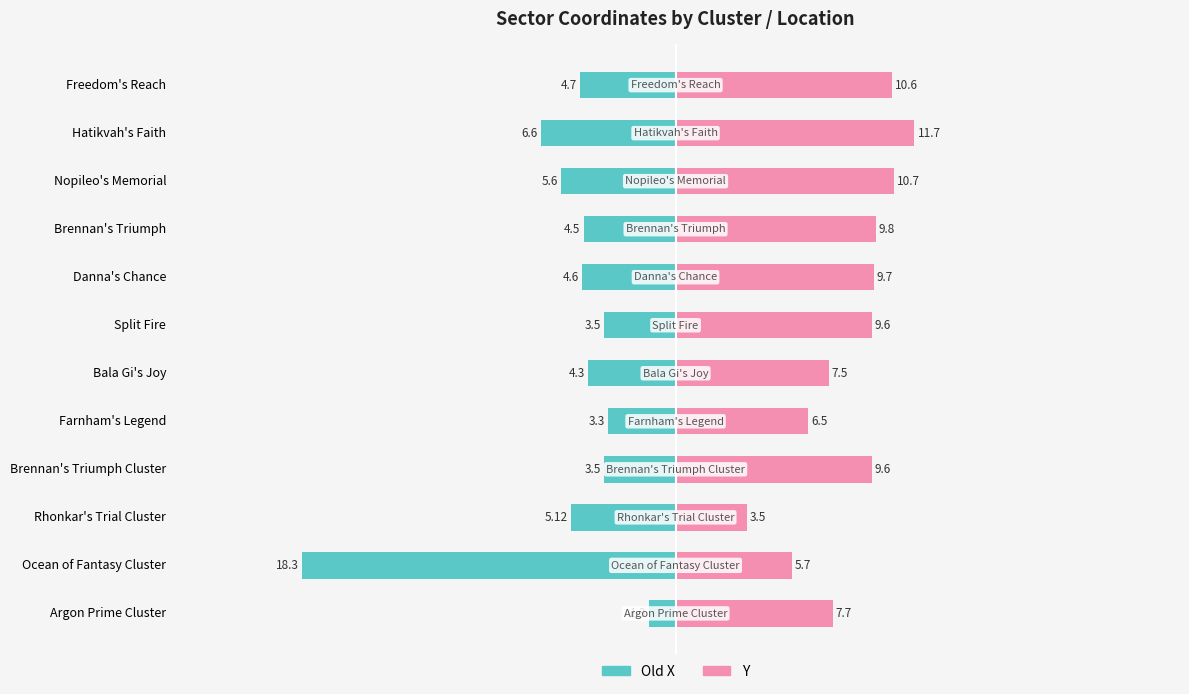

Reading left to right, what are all the values shown in this chart?

Old X: -1.3	-18.3	-5.1	-3.5	-3.3	-4.3	-3.5	-4.6	-4.5	-5.6	-6.6	-4.7
Y: 7.7	5.7	3.5	9.6	6.5	7.5	9.6	9.7	9.8	10.7	11.7	10.6